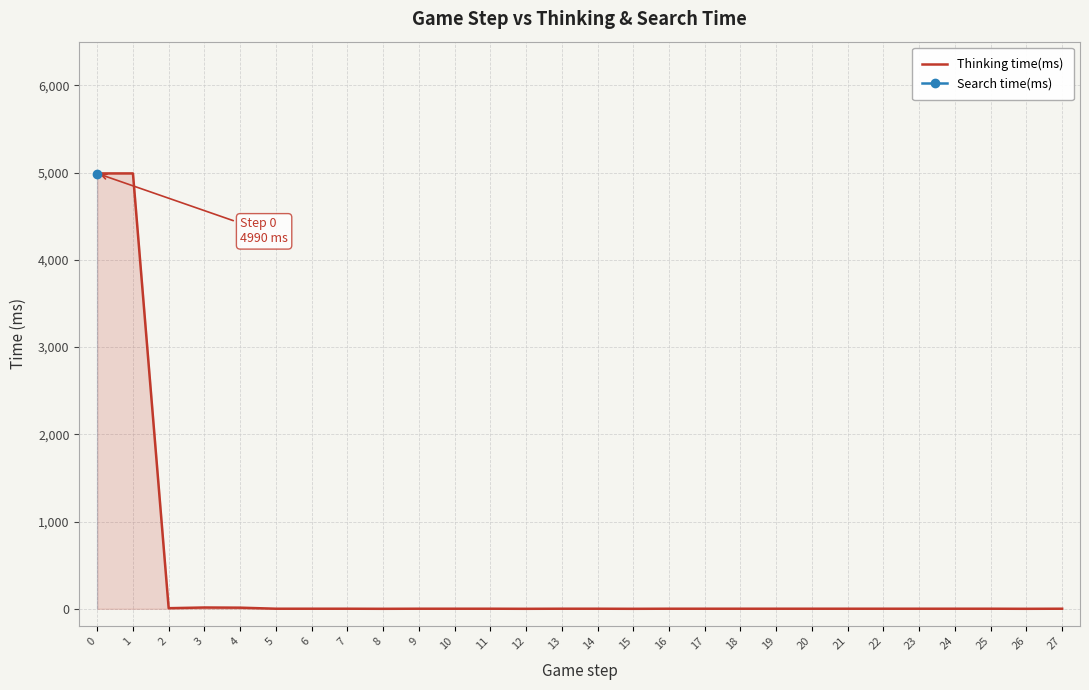

What is the value of the 10th point from the left?

1